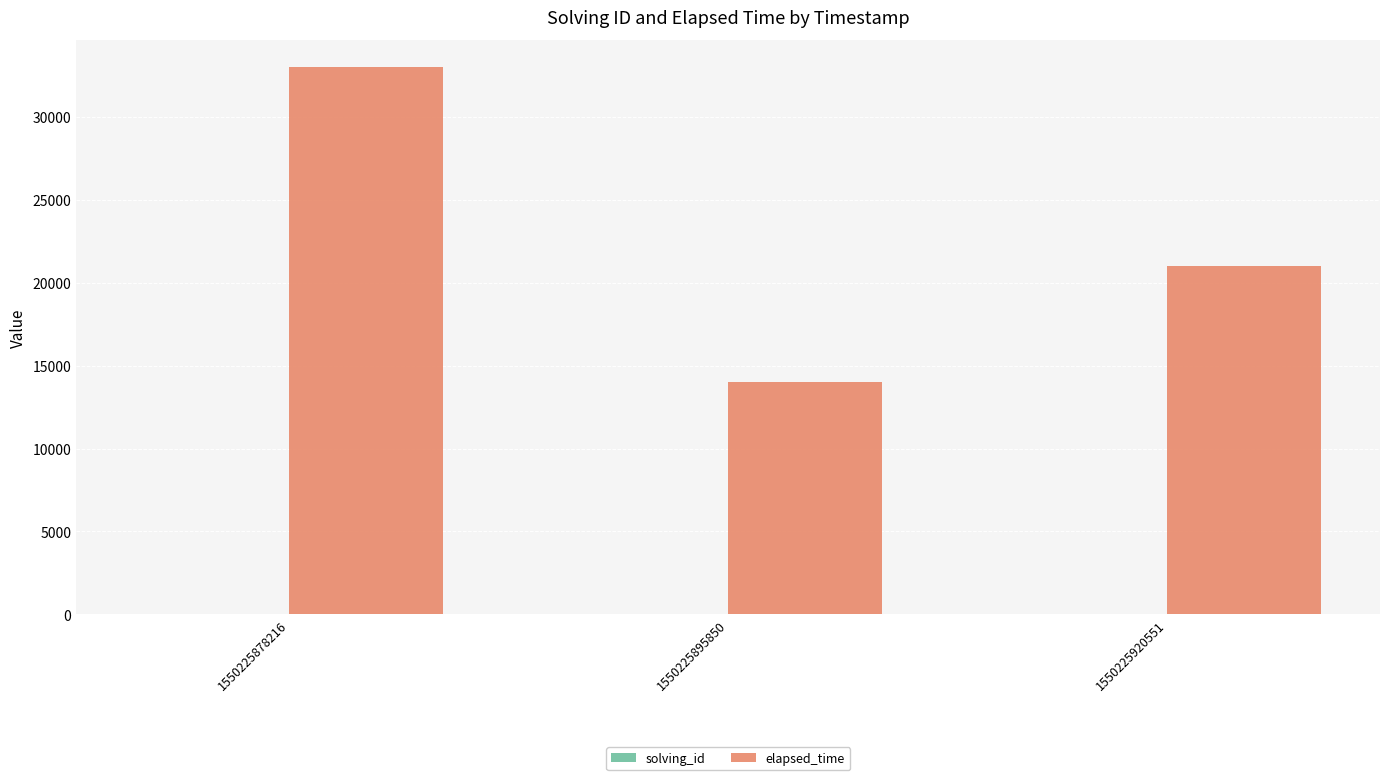

Where is elapsed_time nearest to the value 23500?

1550225920551